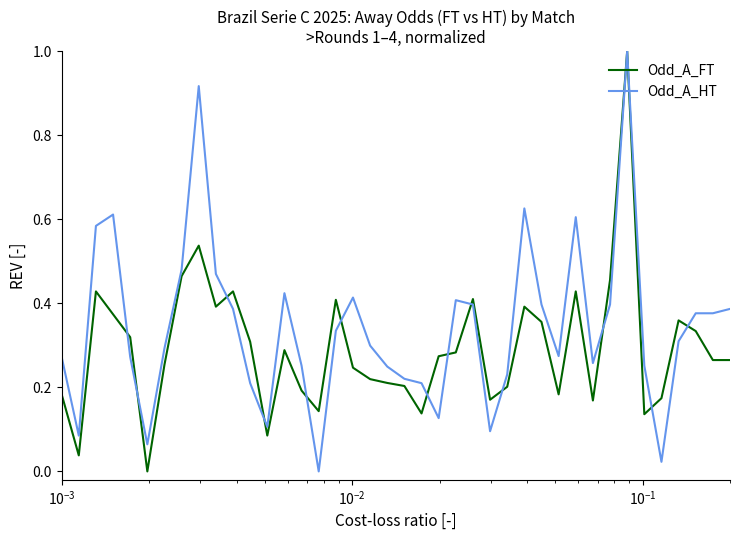

Which series has the largest total across all categories?

Odd_A_HT